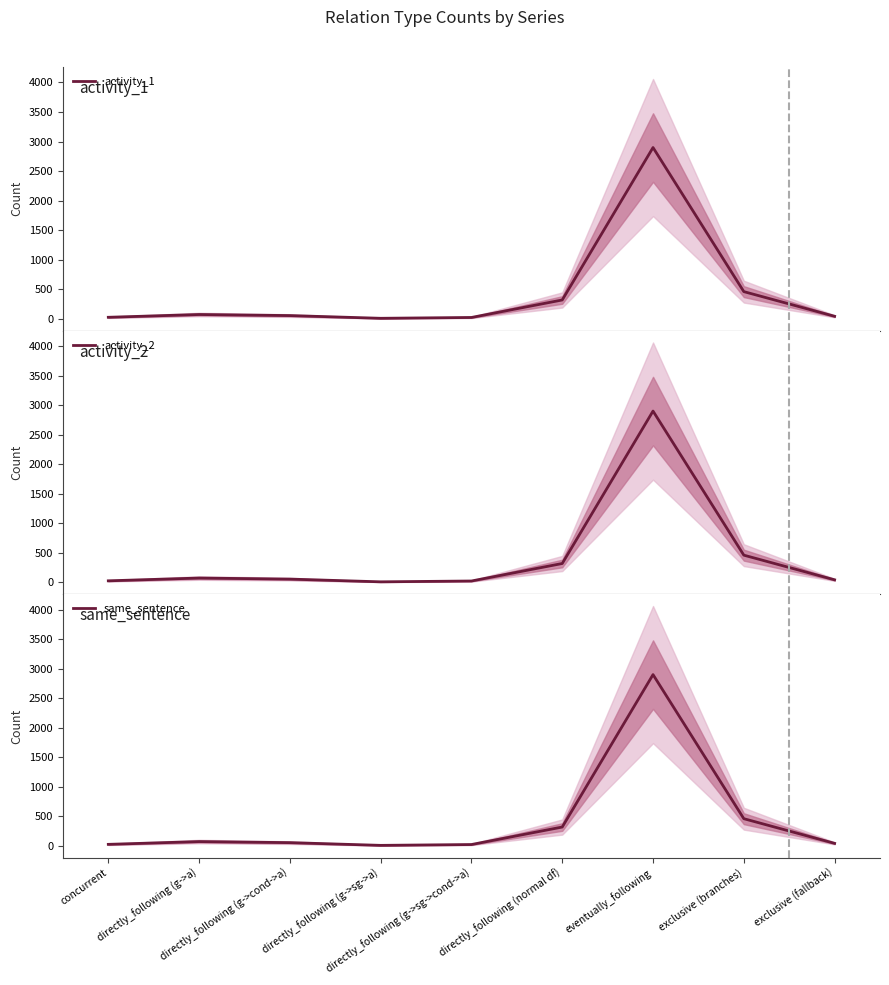

Which label corresponds to the largest value in the chart?

eventually_following